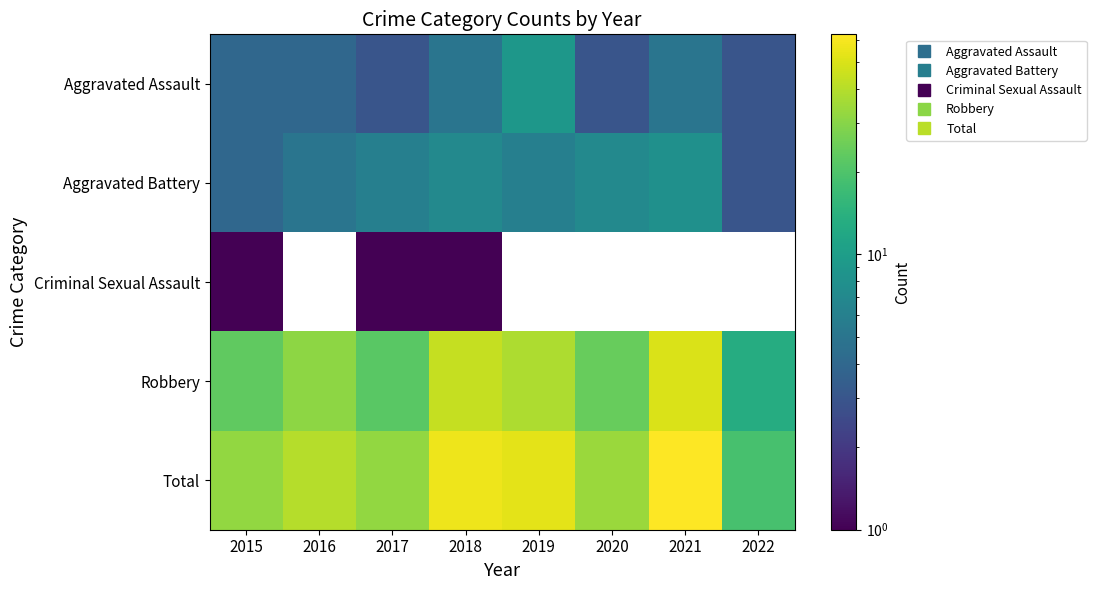

What is the total value across all series at 2018?

114.0